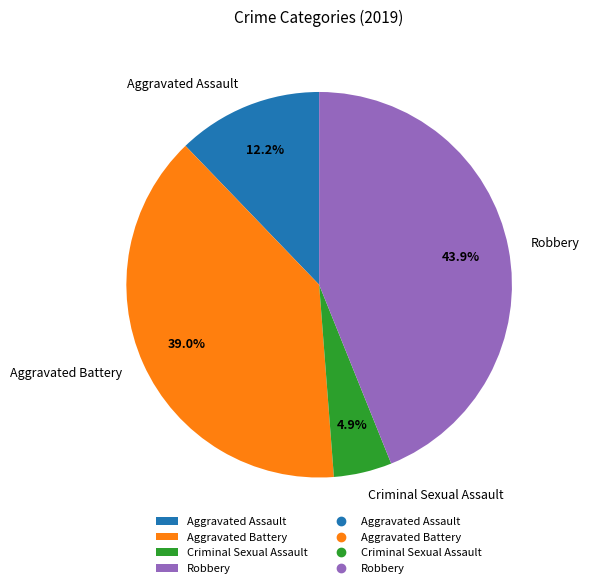

Count the number of slices in the pie.

4